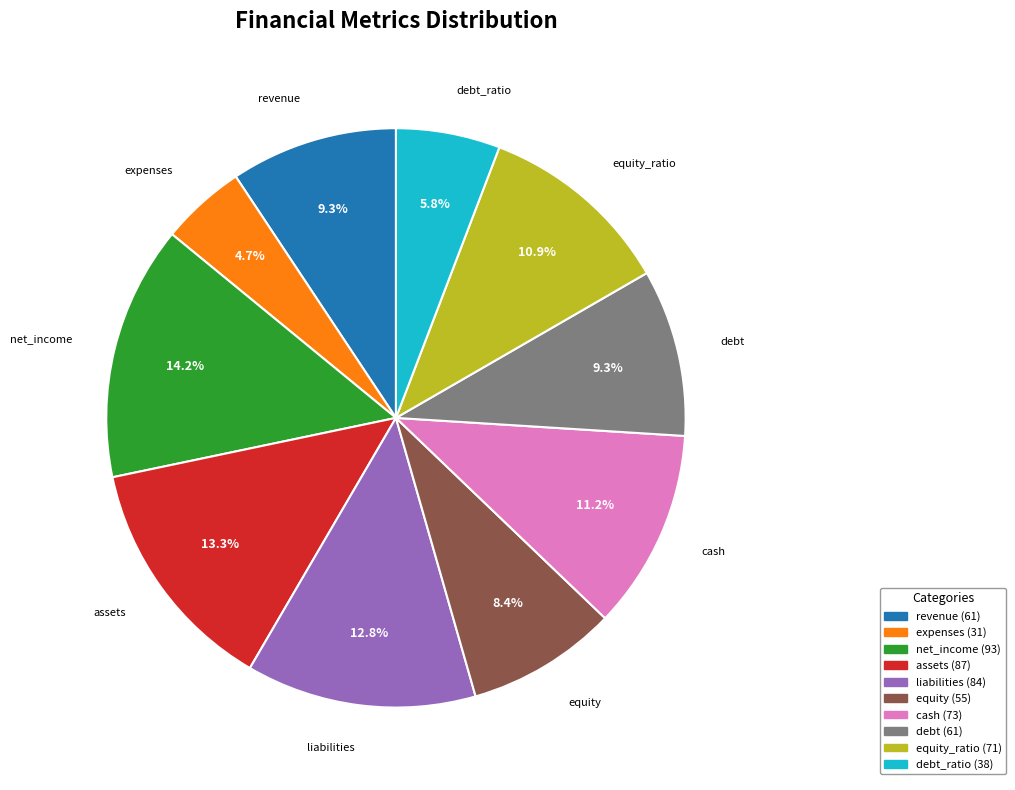

Does any single category account for the majority?

No